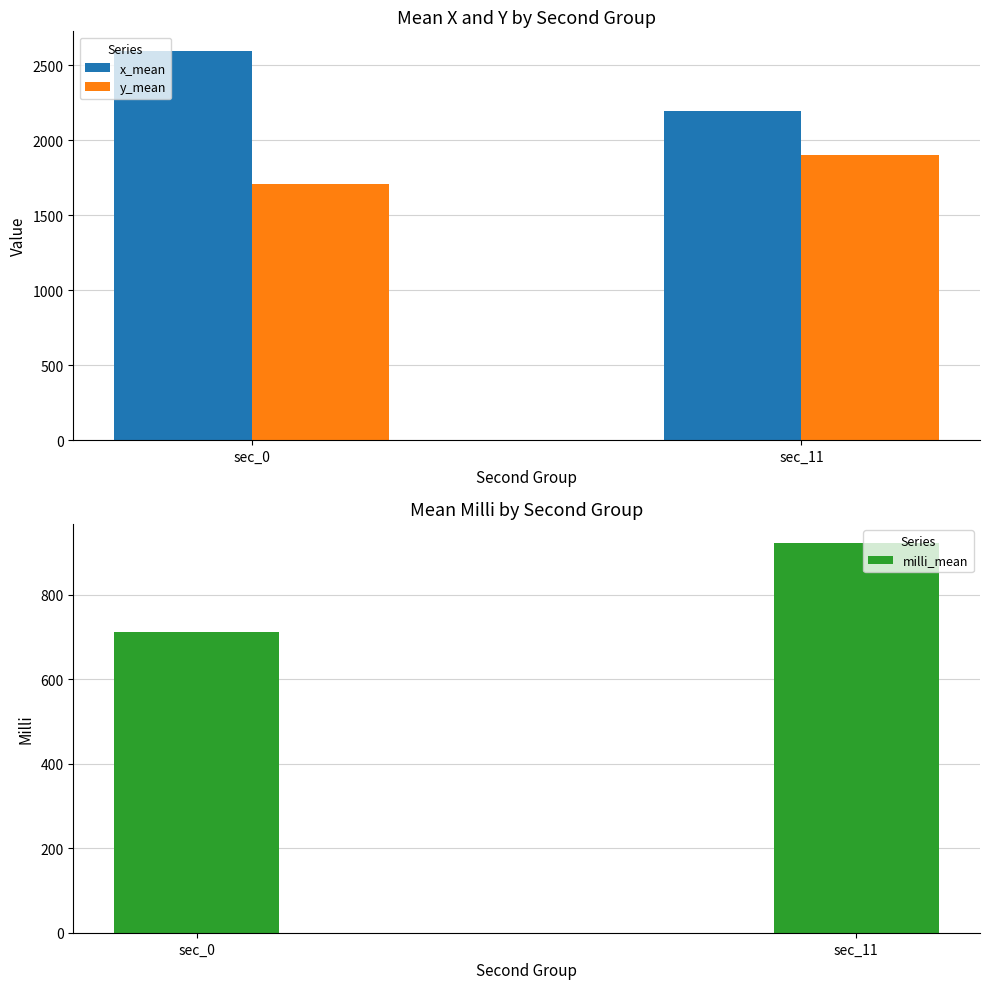

Rank the series by their maximum value, from highest to lowest.

x_mean, y_mean, milli_mean